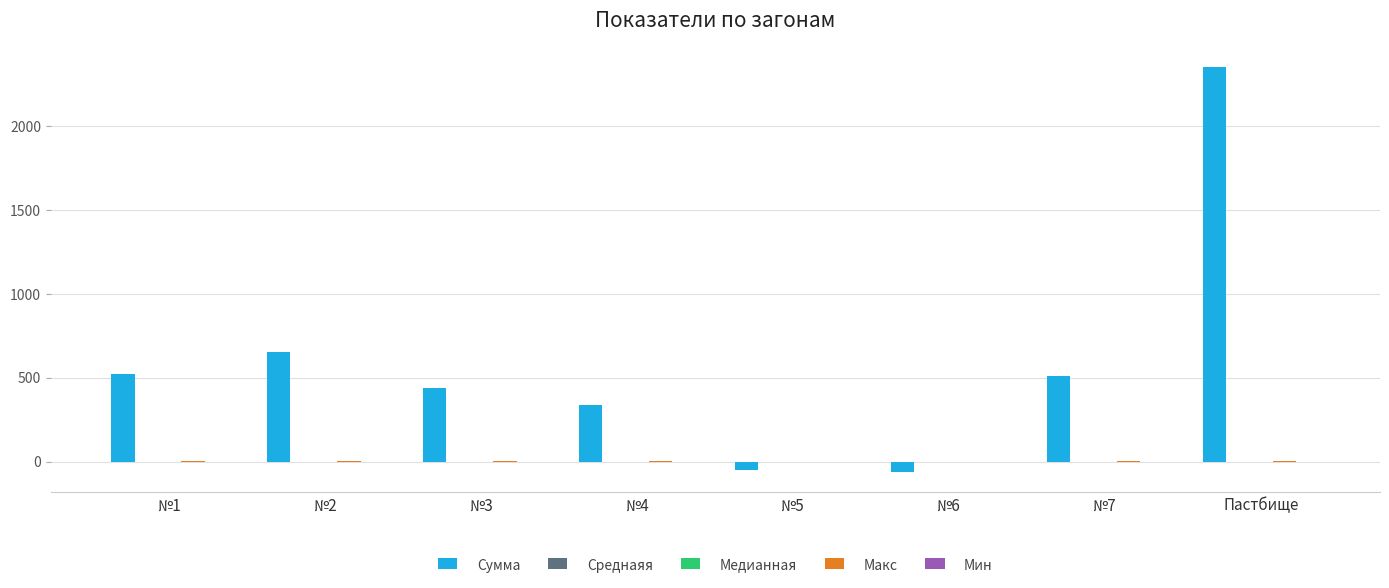

Which series has the largest total across all categories?

Сумма